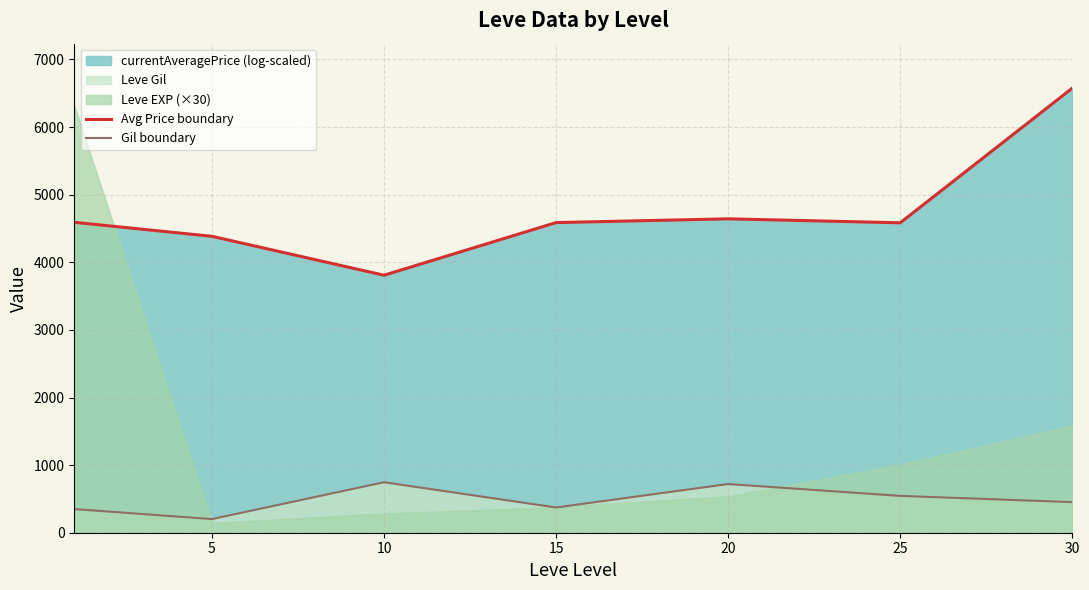

Is the value of Avg Price boundary at 20 greater than the value of Gil boundary at 15?

Yes